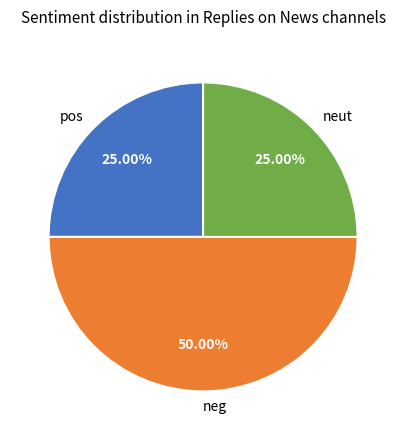

Is pos the majority of the pie?

No